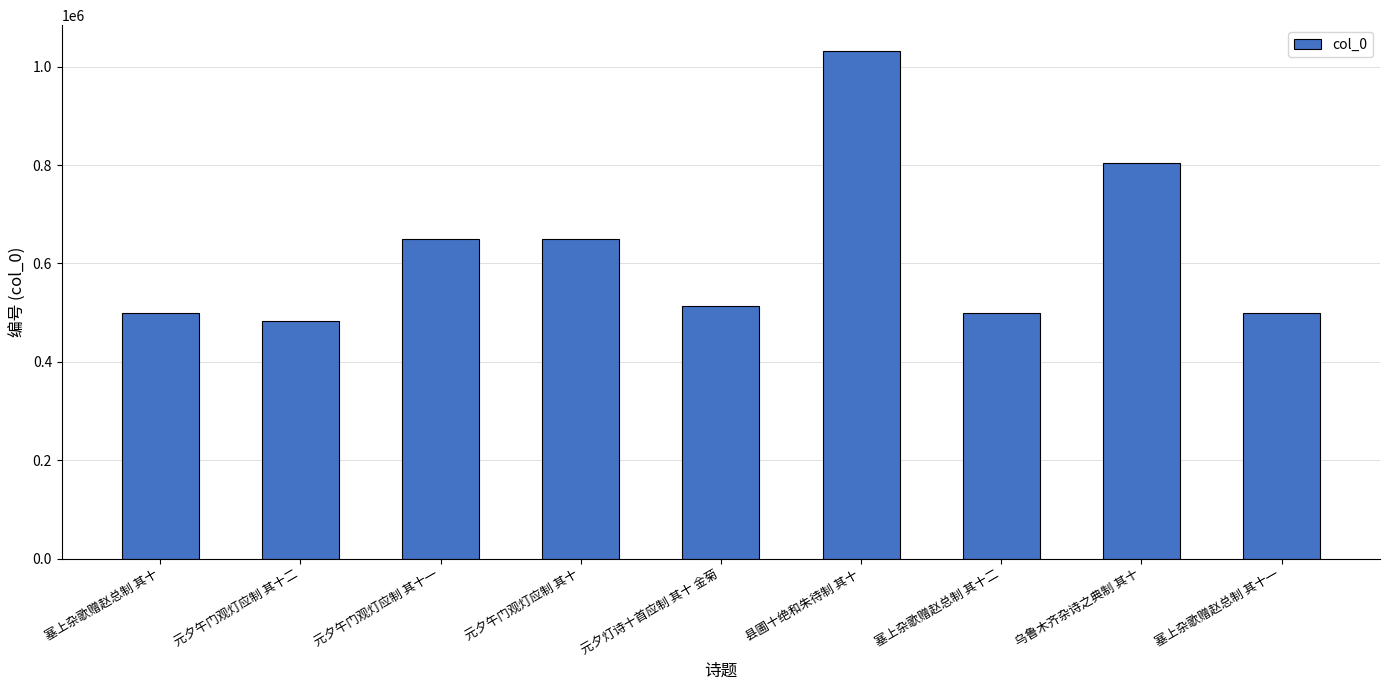

What is the greatest value displayed?

1032717